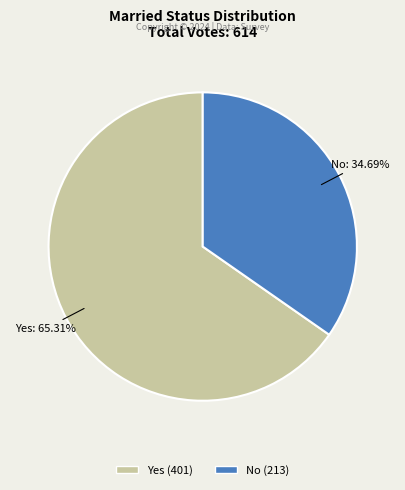

How many slices are in this pie chart?

2